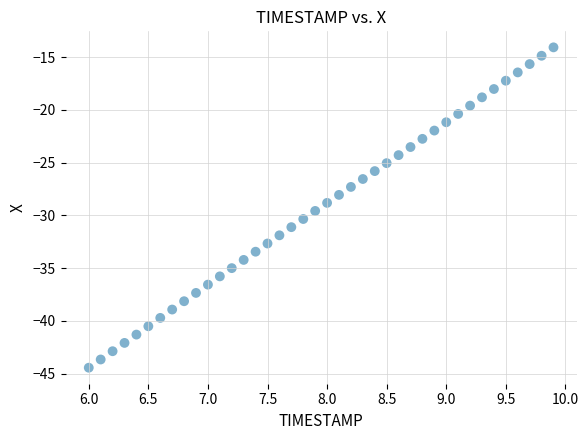

What is the range of X values (max minus min)?

3.9